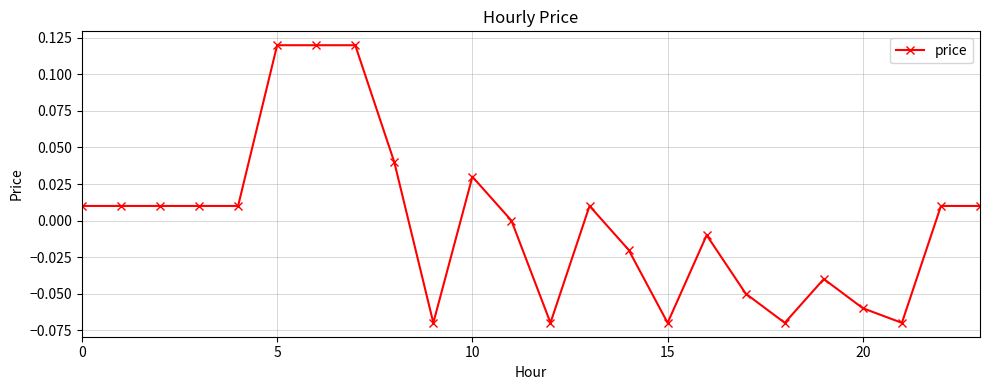

Reading left to right, list all the values displayed in this chart.

0.0	0.0	0.0	0.0	0.0	0.1	0.1	0.1	0.0	-0.1	0.0	0.0	-0.1	0.0	-0.0	-0.1	-0.0	-0.1	-0.1	-0.0	-0.1	-0.1	0.0	0.0